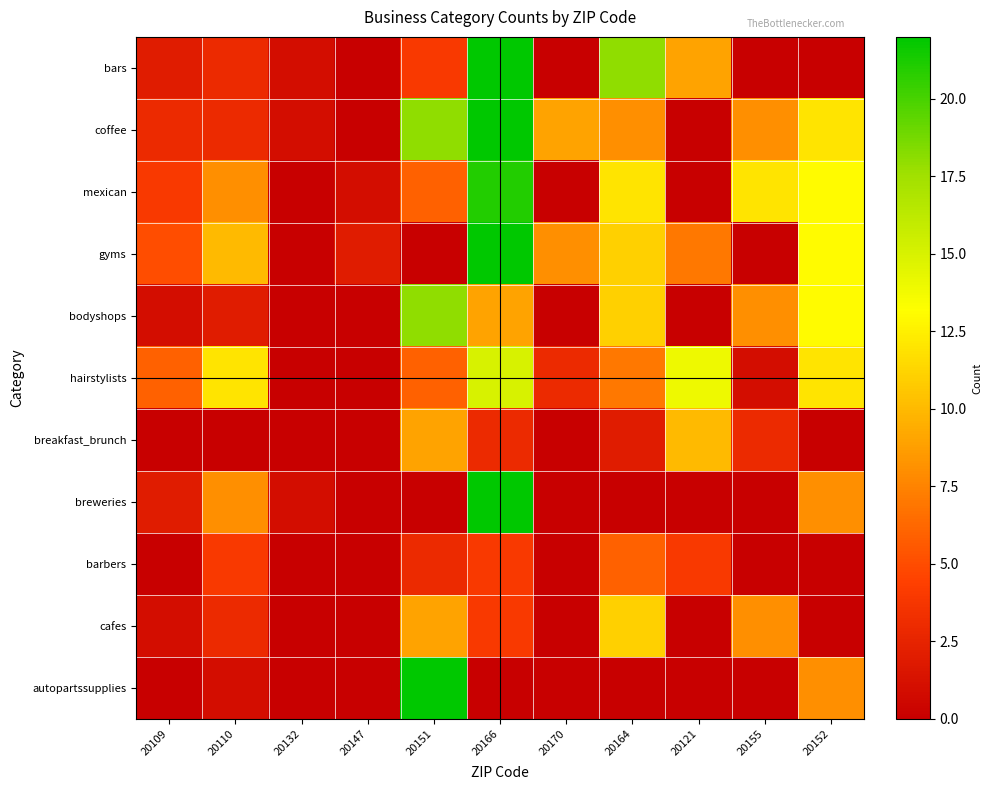

Which category has the highest value across all series?

20166